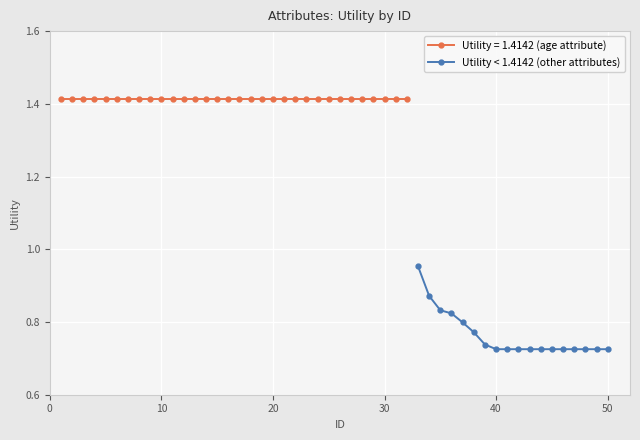

Is this an area chart (filled region under the line)?

No